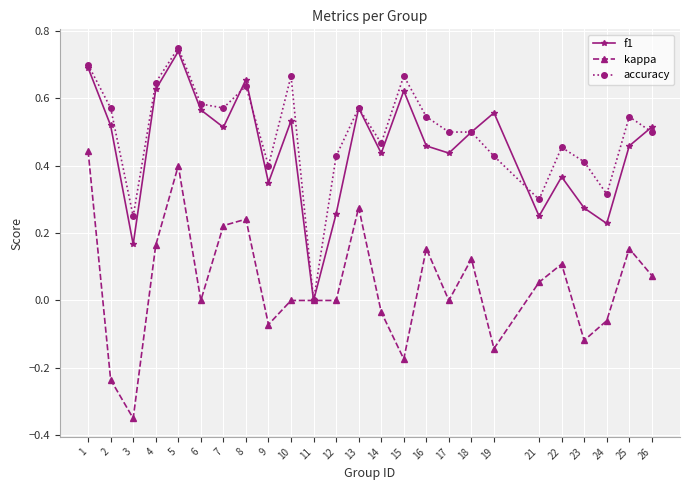

Is the value of accuracy at 2 greater than the value of kappa at 8?

Yes